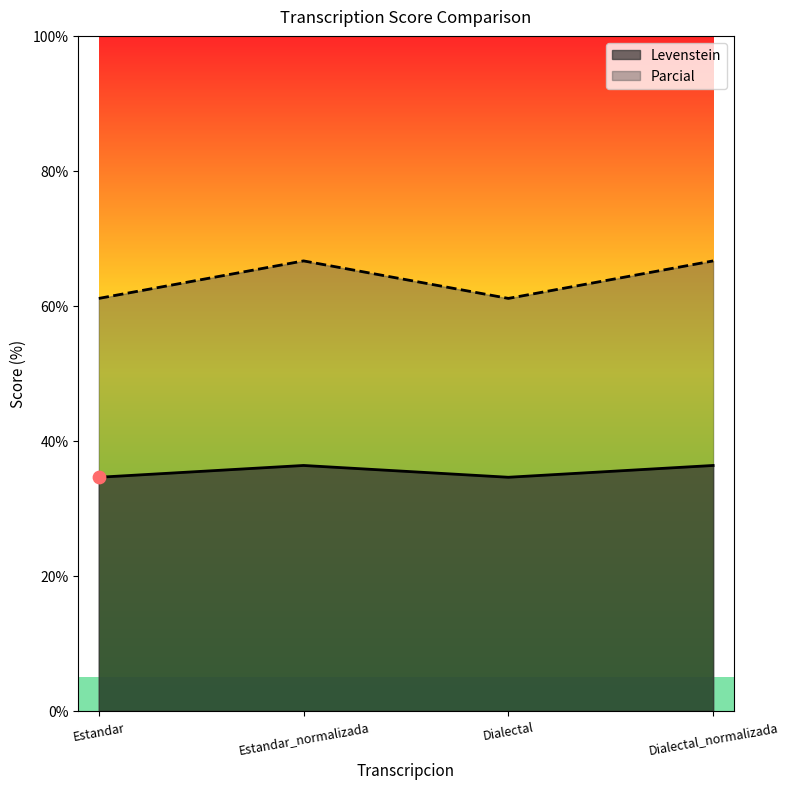

Which series reaches the minimum Y coordinate?

Parcial